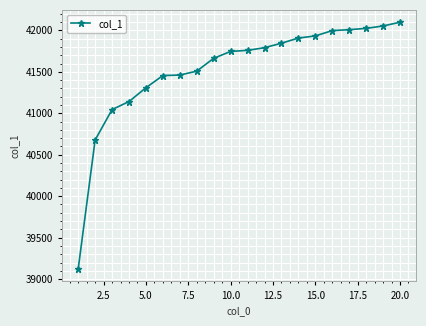

What is the value of the 19th point from the left?

42053